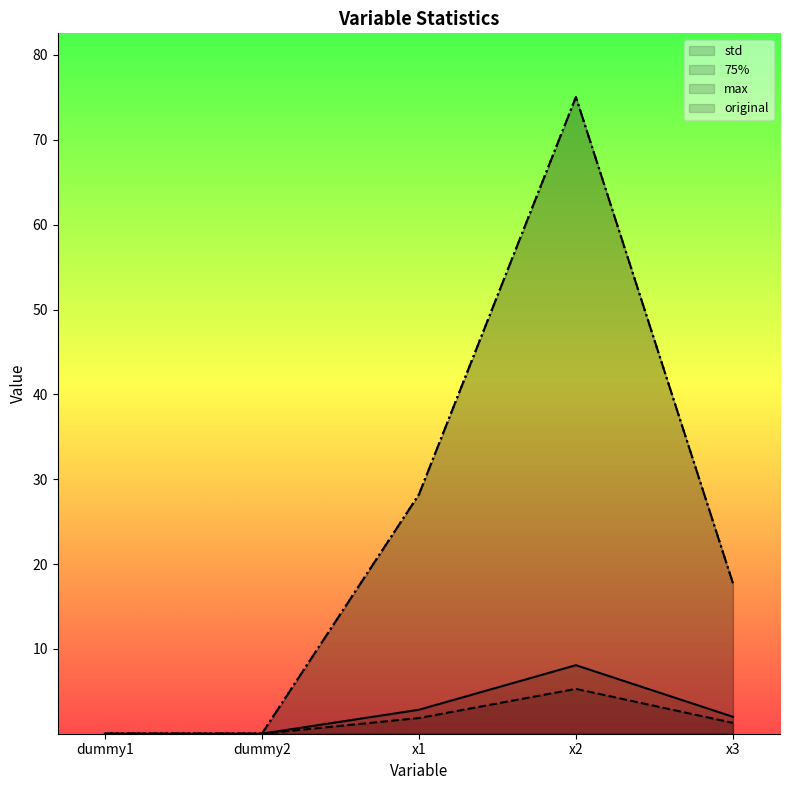

After their last crossing, which series has the higher values: std or original?

original